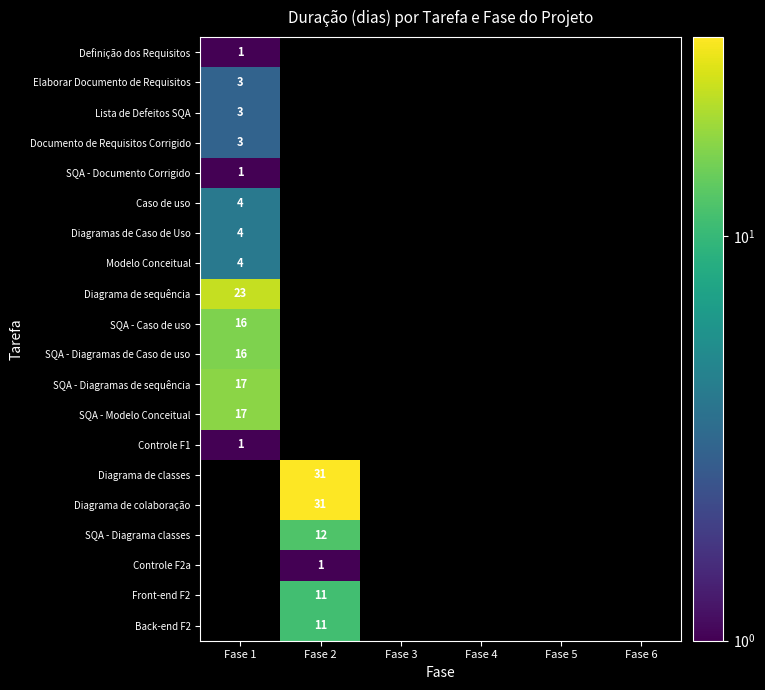

Is it true that Diagramas de Caso de Uso equals 6 at Fase 1?

False